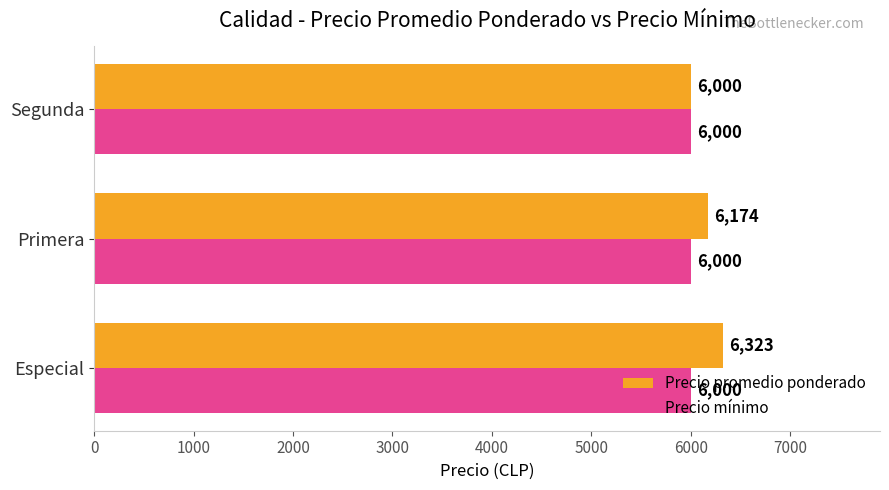

The Precio promedio ponderado series shows 6000 at Segunda. True or false?

True